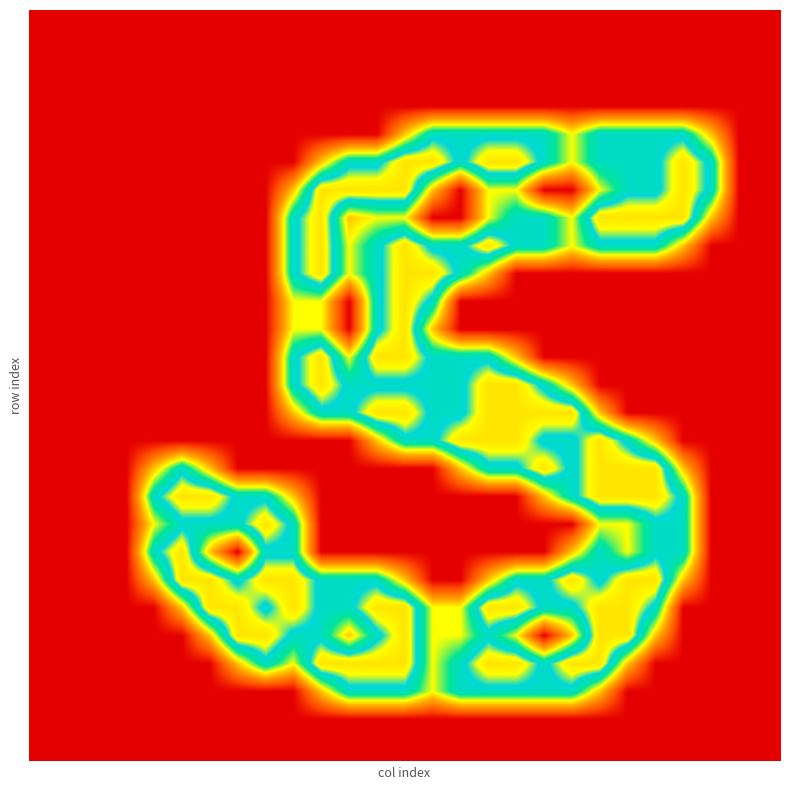

Count the number of categories in the chart.

27